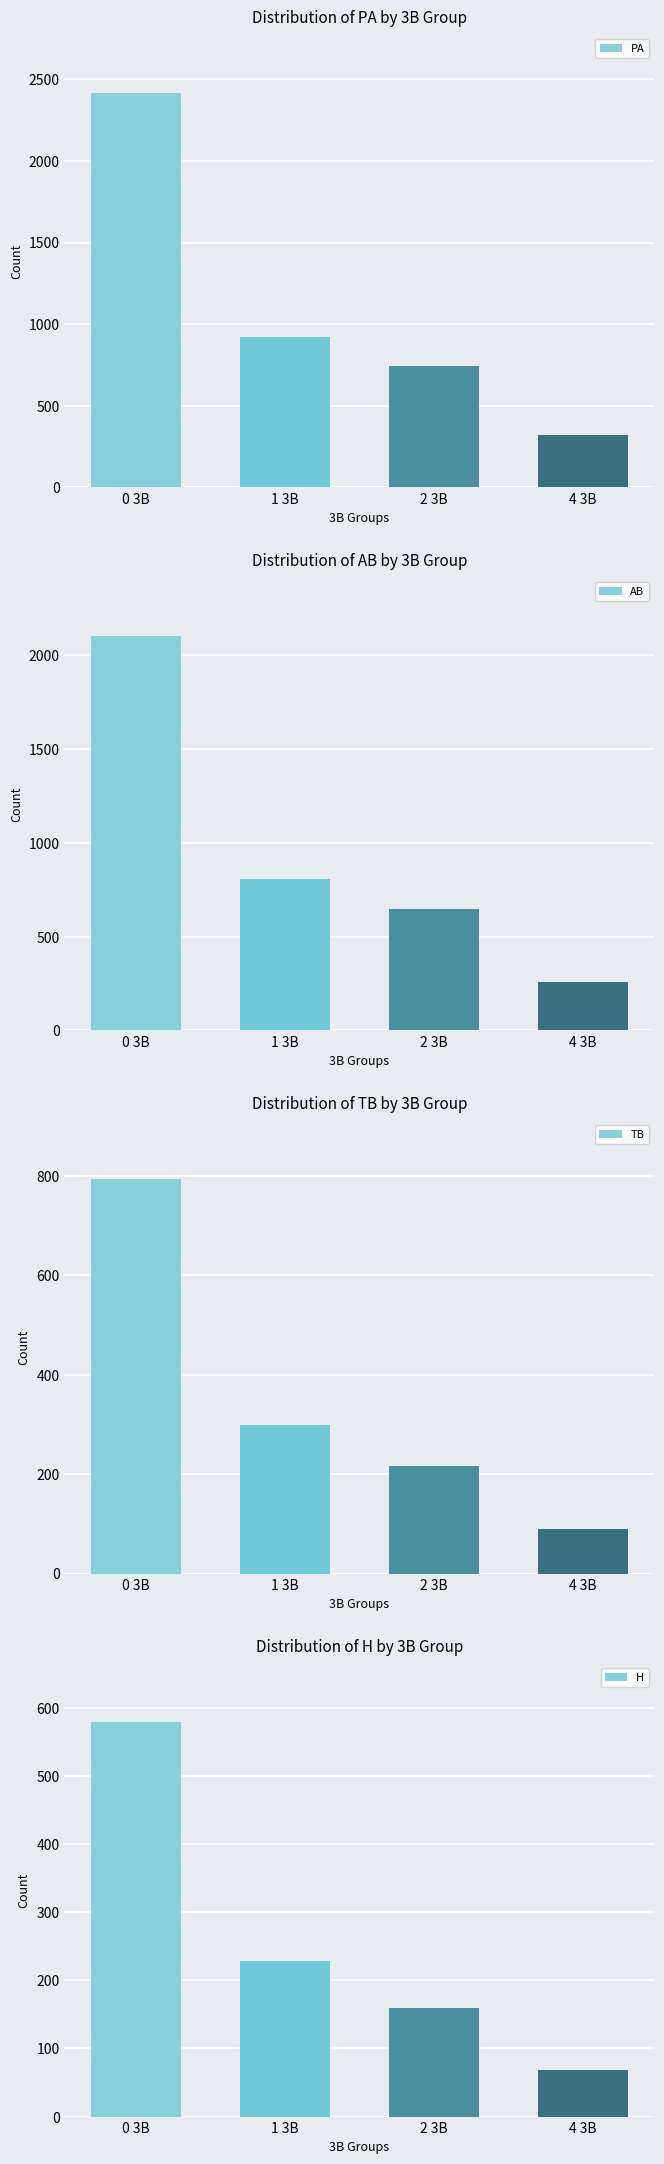

Reading right to left, extract all data points from this chart.

PA: 4 3B=322	2 3B=744	1 3B=921	0 3B=2417
AB: 4 3B=260	2 3B=646	1 3B=807	0 3B=2103
TB: 4 3B=89	2 3B=216	1 3B=299	0 3B=794
H: 4 3B=68	2 3B=159	1 3B=229	0 3B=579